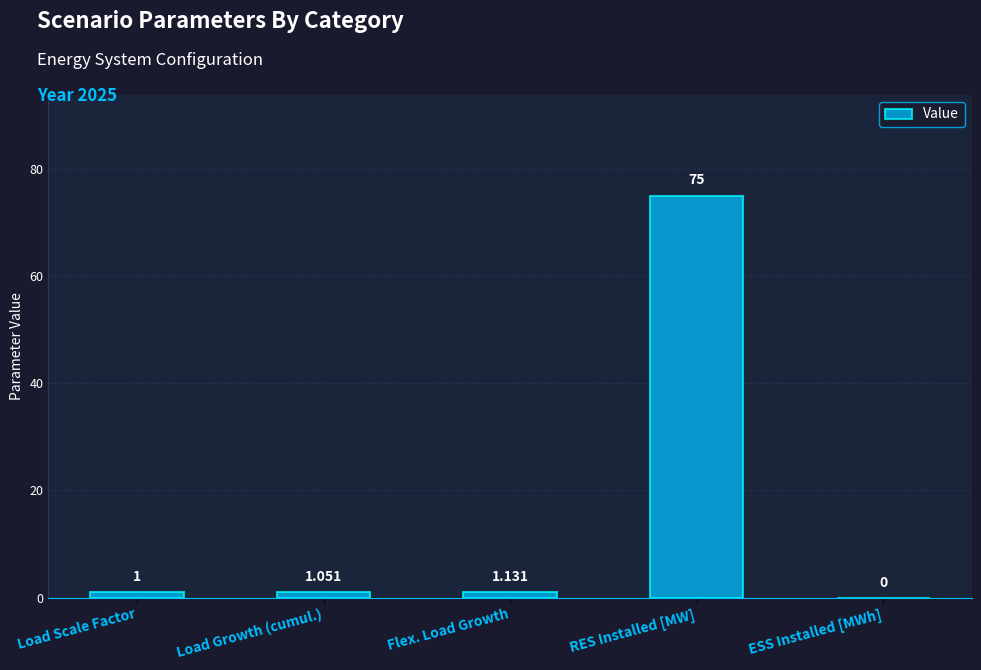

Which has a higher value, Flex. Load Growth or RES Installed [MW]?

RES Installed [MW]